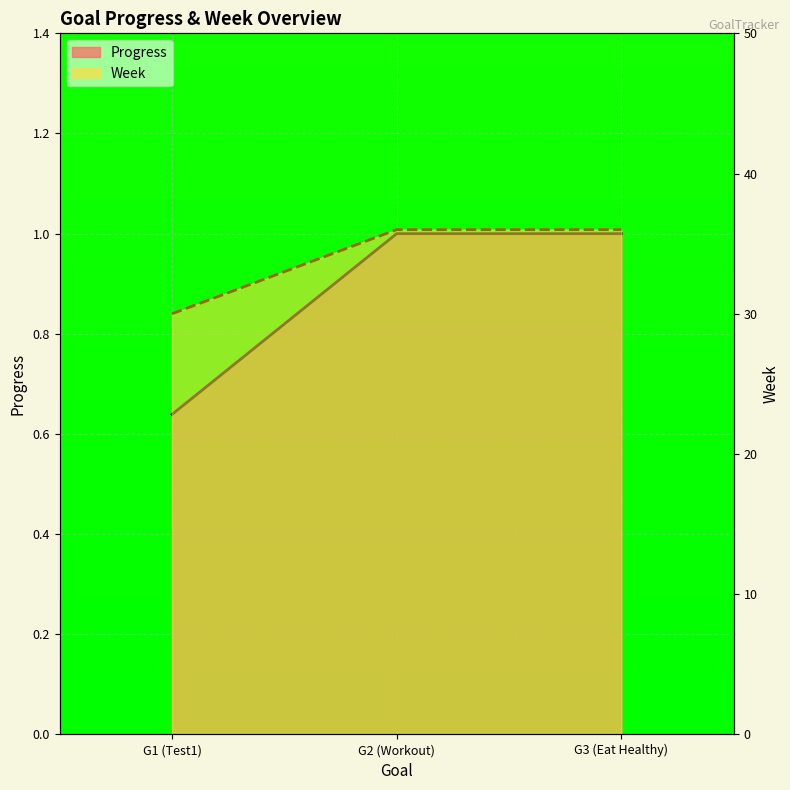

What position from the left is G2 (Workout)?

2